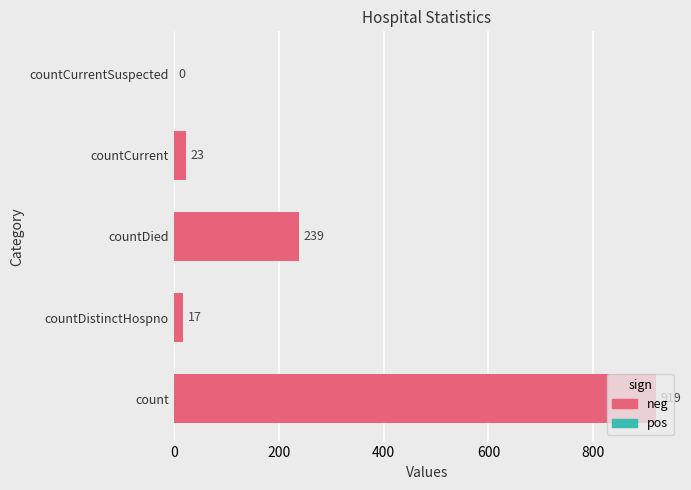

The chart shows a value of -601 at countCurrentSuspected. True or false?

False